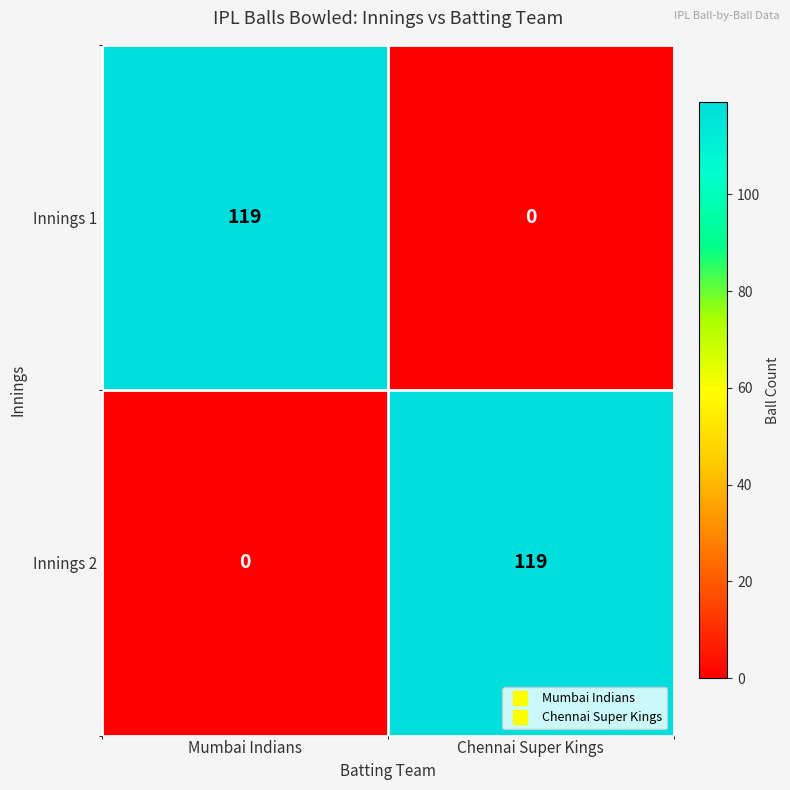

At Chennai Super Kings, list the series in order from largest to smallest.

Innings 2, Innings 1